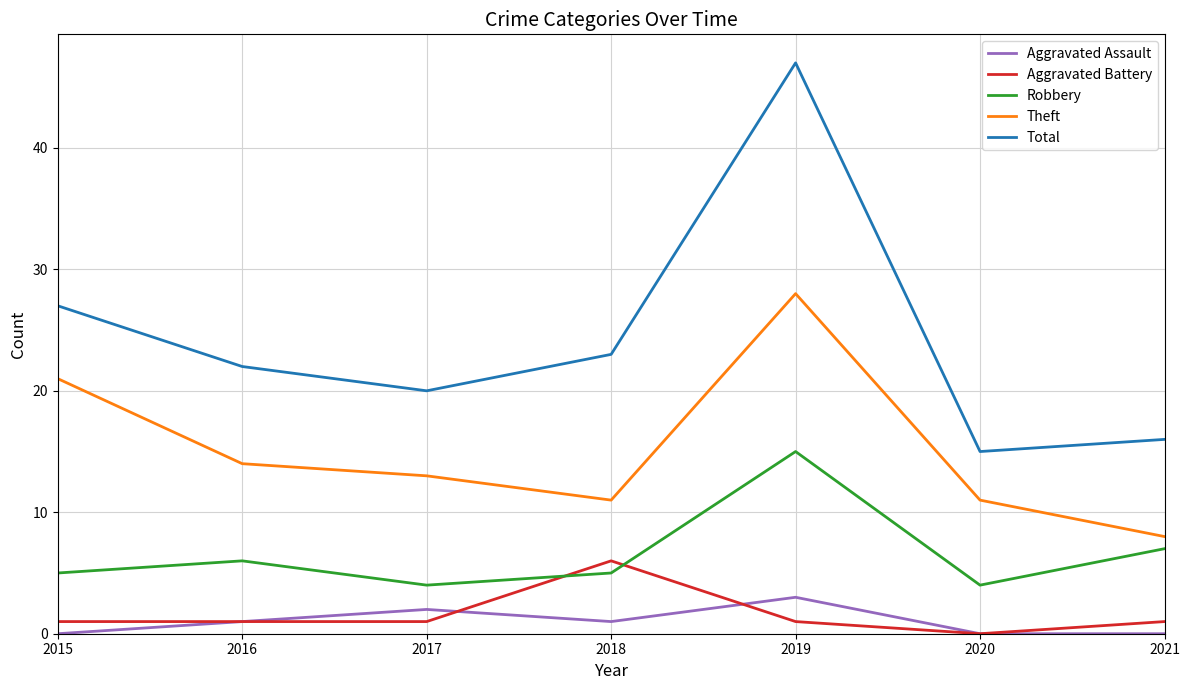

Which series ends up on top after the final intersection of Aggravated Battery and Robbery?

Robbery